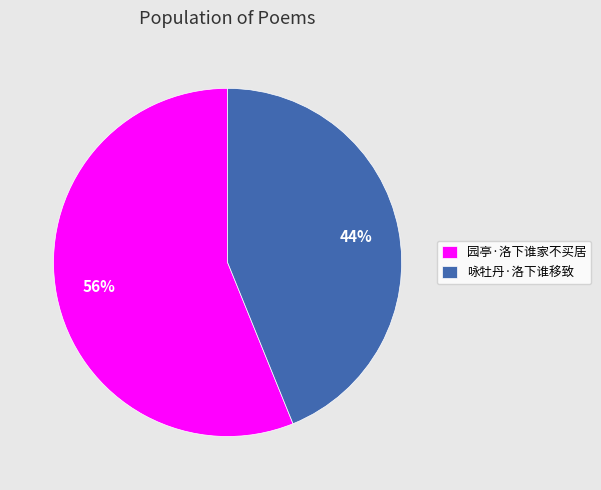

How many slices are in this pie chart?

2